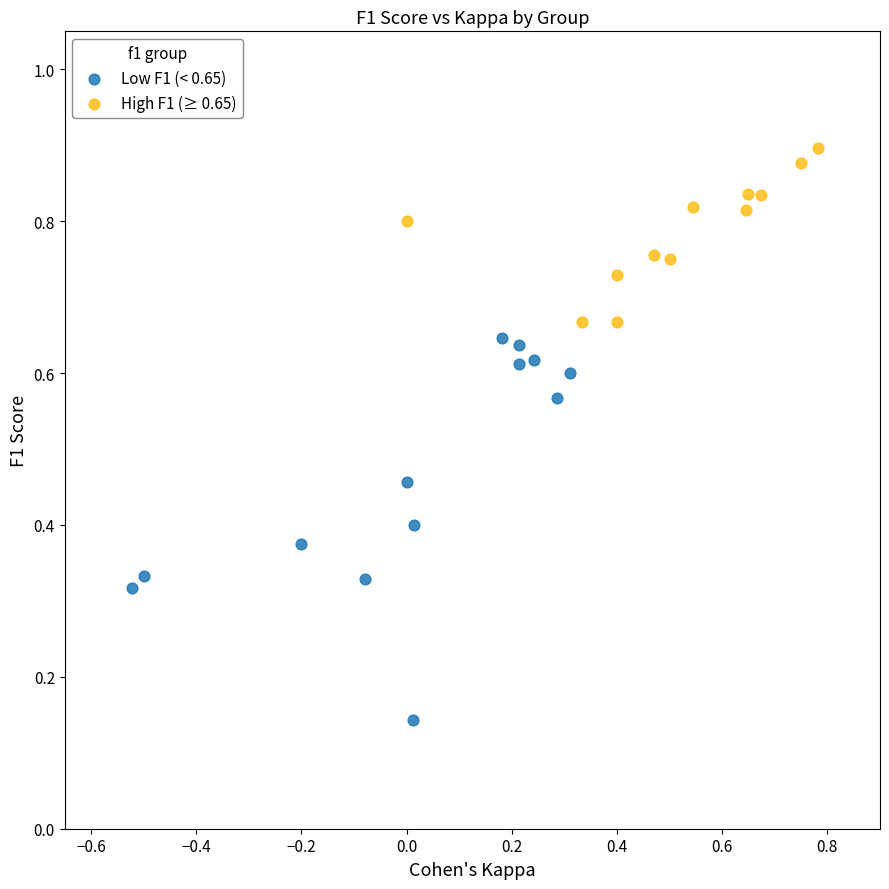

Which series reaches the maximum Y coordinate?

High F1 (≥ 0.65)